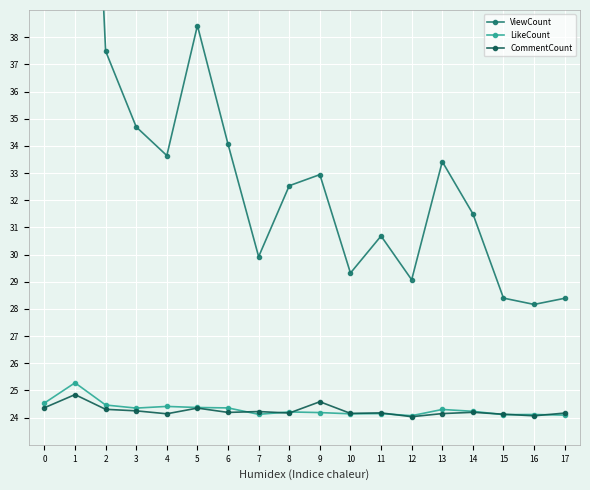

What is the maximum value shown in the chart?

62.0